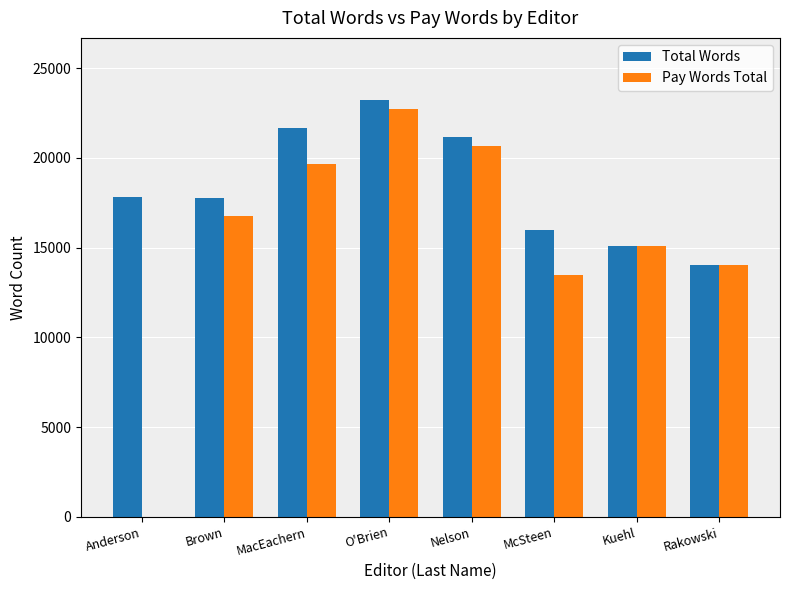

How many data points does each series have?

8